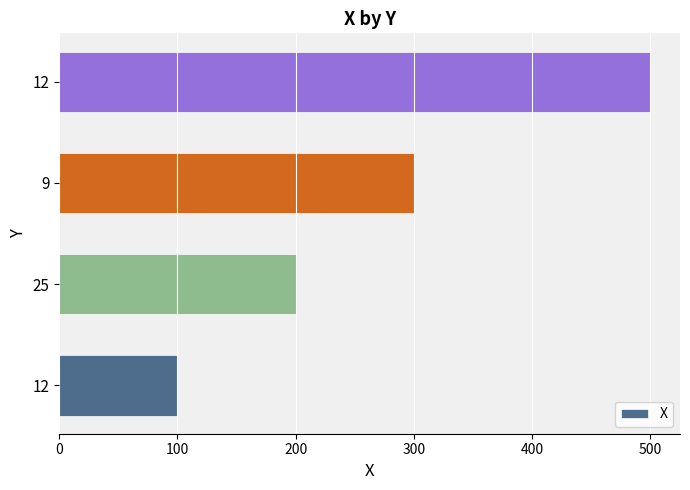

How many distinct data groups are displayed?

1